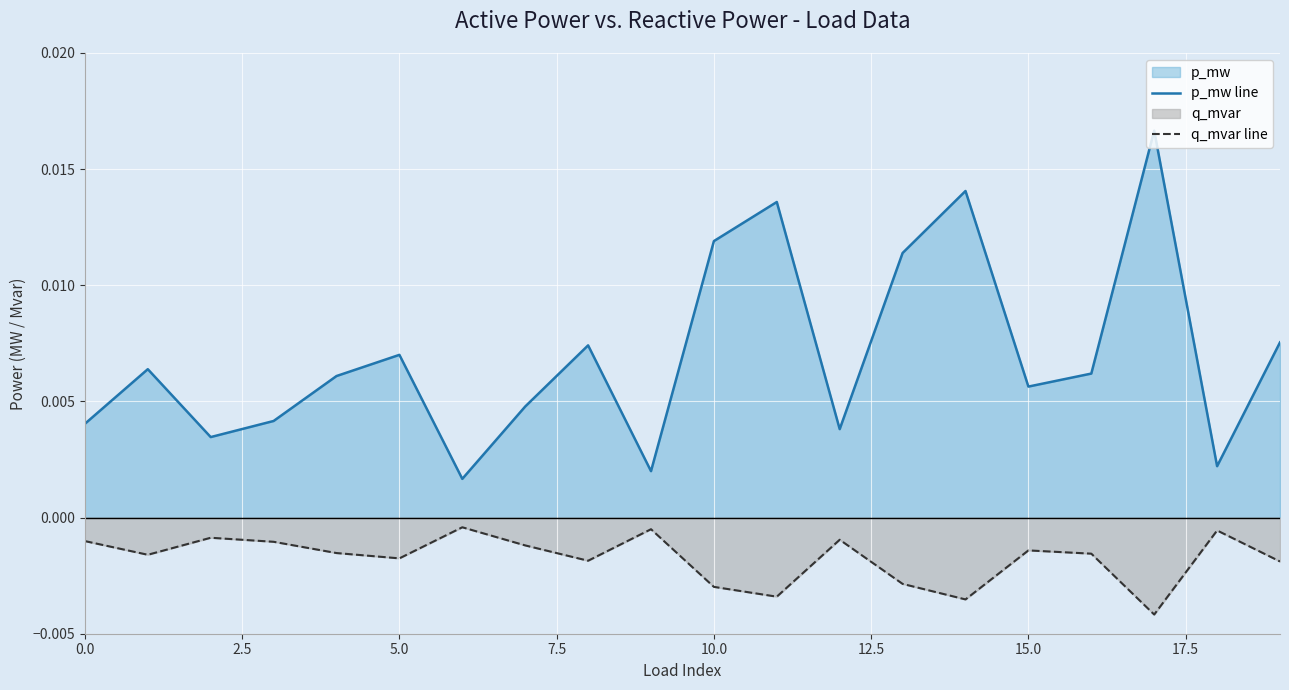

True or false: q_mvar line and p_mw line intersect in this chart.

False